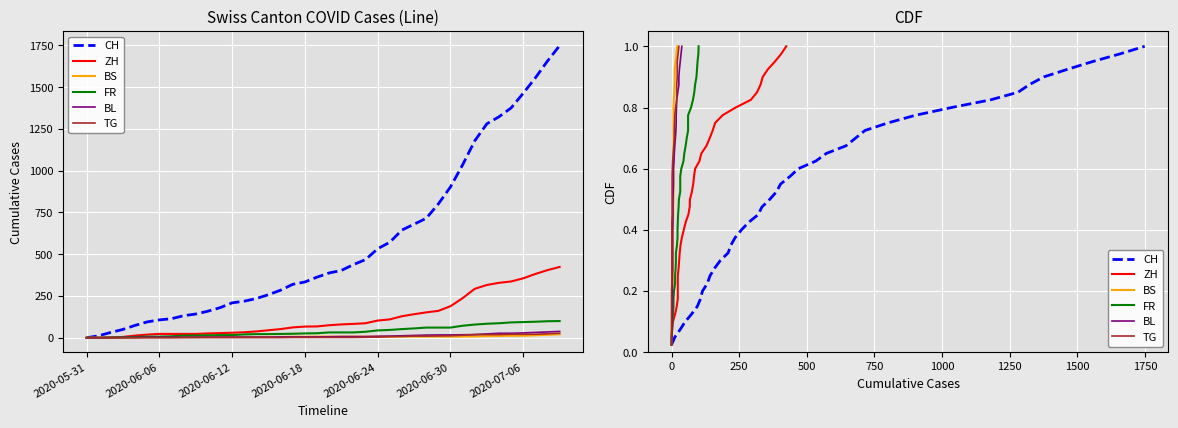

At which label is BL closest to 0?

2020-05-31